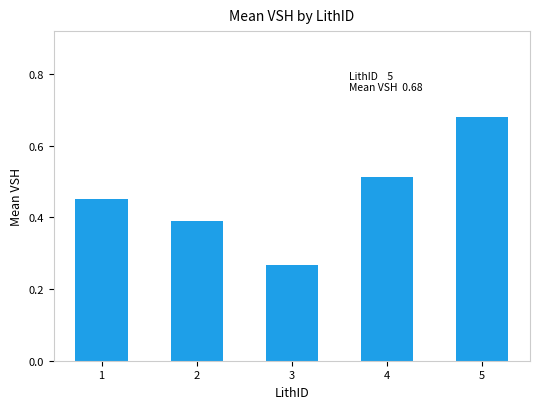

What is the change in value from 2 to 4?

+0.1